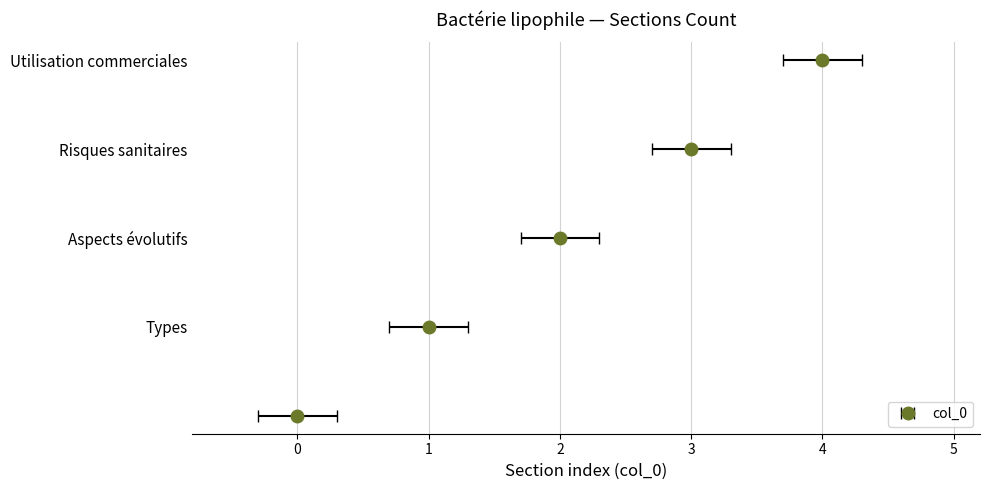

Reading right to left, transcribe all the data shown in this chart.

4	3	2	1	0